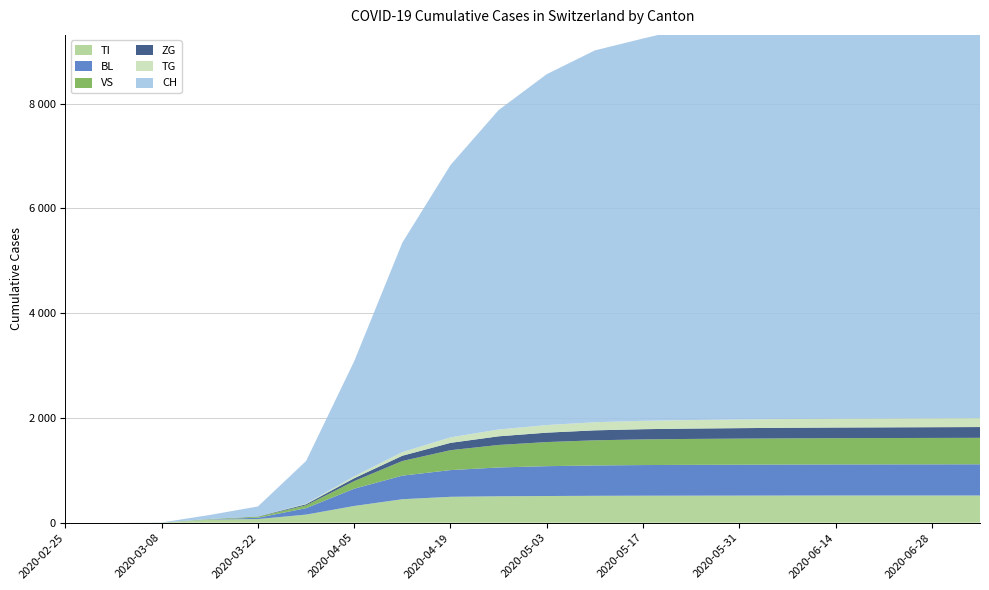

Reading right to left, what are all the values shown in this chart?

TI: 19=520	18=520	17=520	16=520	15=519	14=518	13=517	12=516	11=514	10=510	9=505	8=495	7=449	6=320	5=155	4=70	3=61	2=0	1=0	0=0
BL: 19=596	18=595	17=594	16=593	15=592	14=590	13=588	12=585	11=580	10=570	9=550	8=510	7=450	6=330	5=123	4=25	3=5	2=0	1=0	0=0
VS: 19=505	18=504	17=503	16=502	15=500	14=498	13=495	12=490	11=480	10=460	9=430	8=380	7=280	6=145	5=54	4=19	3=6	2=2	1=0	0=0
ZG: 19=206	18=205	17=204	16=203	15=202	14=200	13=198	12=195	11=190	10=180	9=165	8=140	7=100	6=55	5=21	4=5	3=0	2=0	1=0	0=0
TG: 19=171	18=170	17=169	16=168	15=167	14=165	13=163	12=160	11=155	10=145	9=130	8=105	7=70	6=35	5=10	4=0	3=0	2=0	1=0	0=0
CH: 19=8100	18=8000	17=7900	16=7800	15=7700	14=7600	13=7500	12=7300	11=7100	10=6700	9=6100	8=5200	7=4000	6=2200	5=816	4=192	3=76	2=3	1=0	0=0